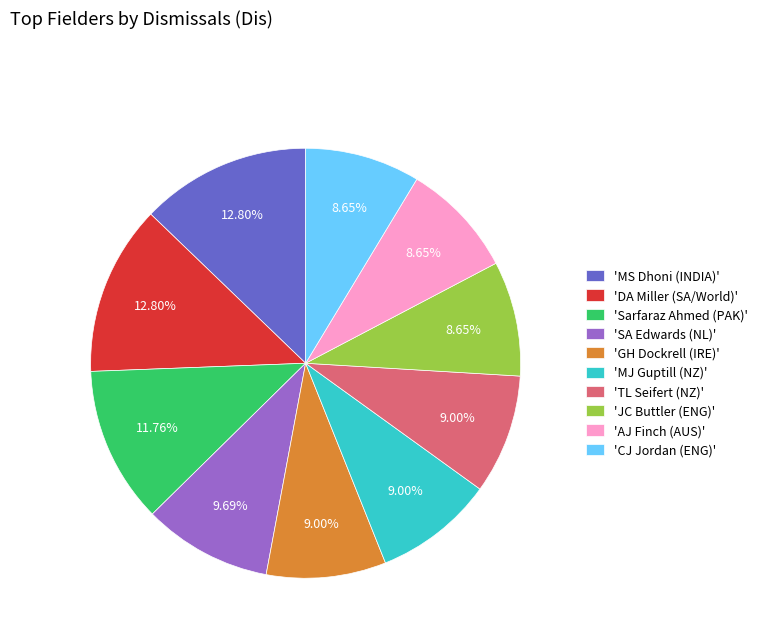

What is the ratio of the value at 'DA Miller (SA/World)' to the value at 'SA Edwards (NL)'?

1.3